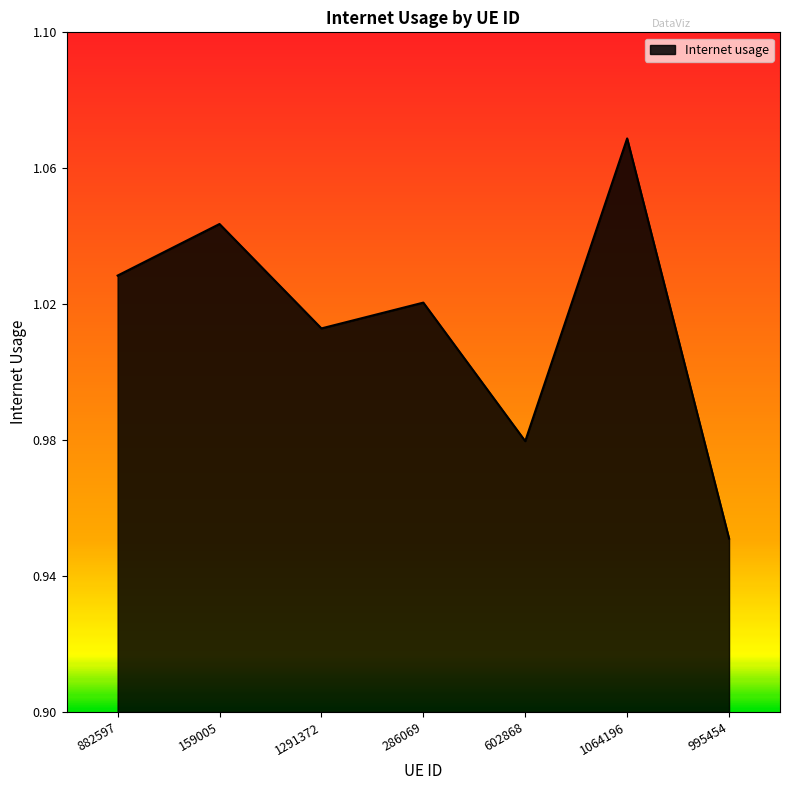

What position from the right is 995454?

1